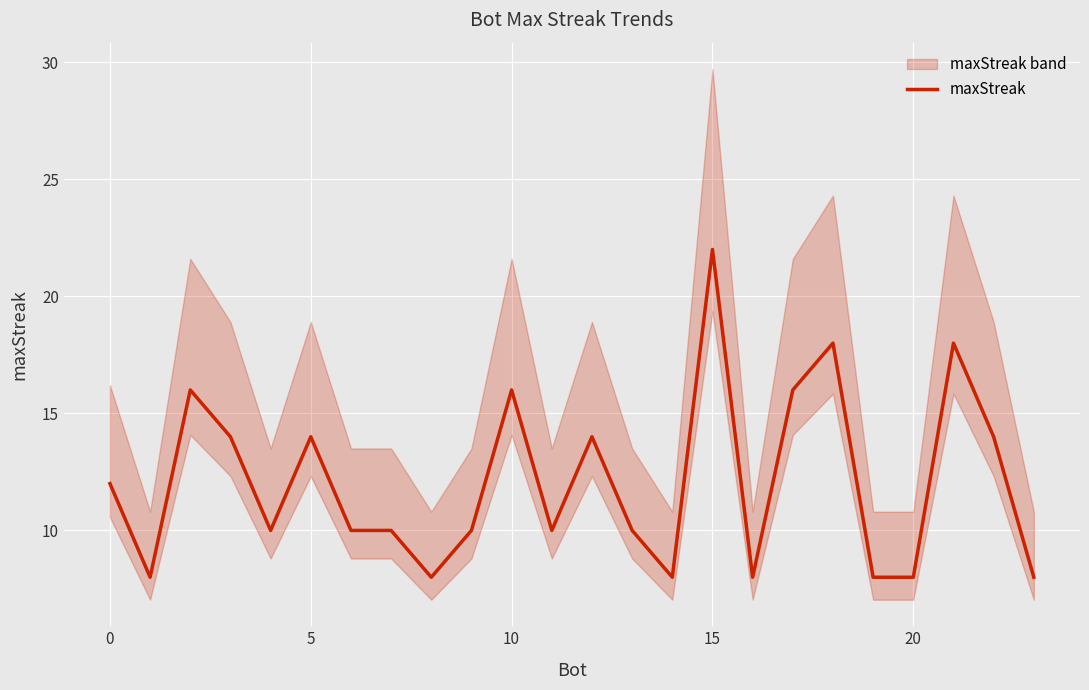

What is the greatest value displayed?

22